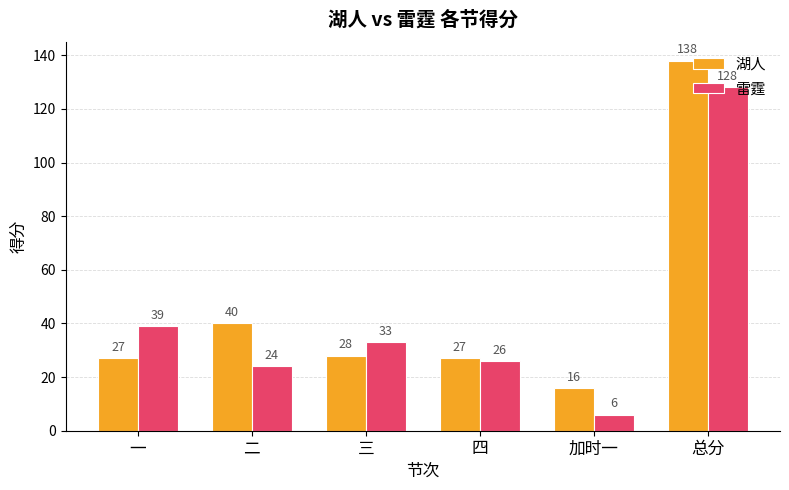

Rank the series at 三 from lowest to highest value.

湖人, 雷霆